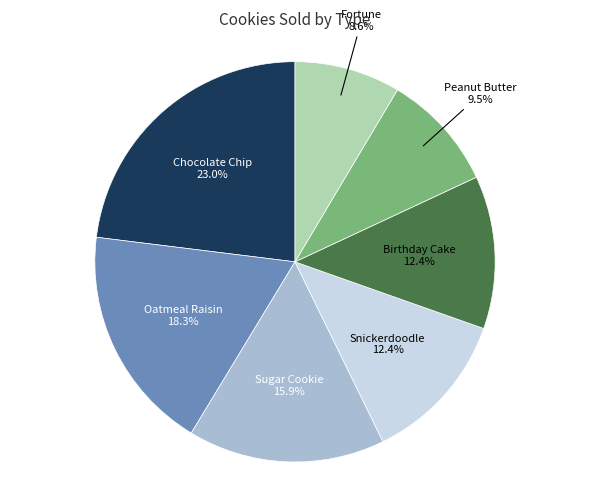

Does Chocolate Chip account for over 50% of the chart?

No